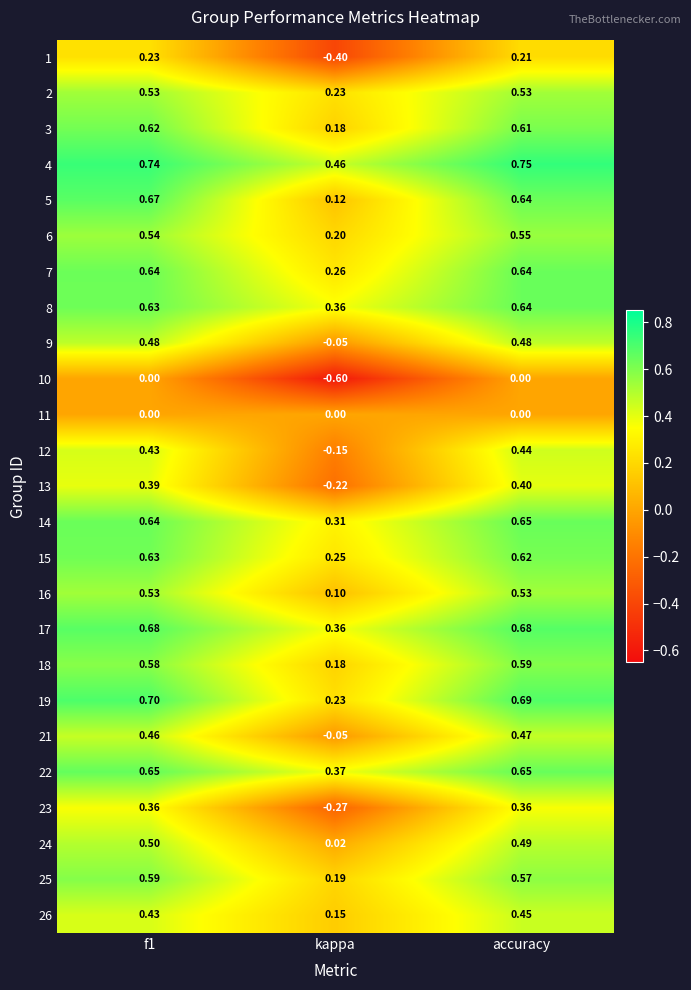

Which label corresponds to the largest value in the chart?

accuracy